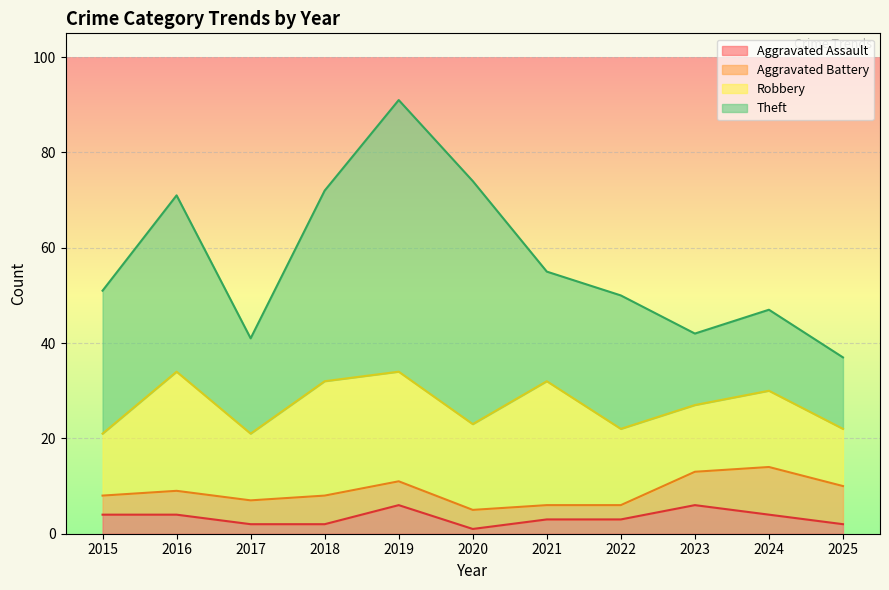

Between 2022 and 2019, which is larger?

2019